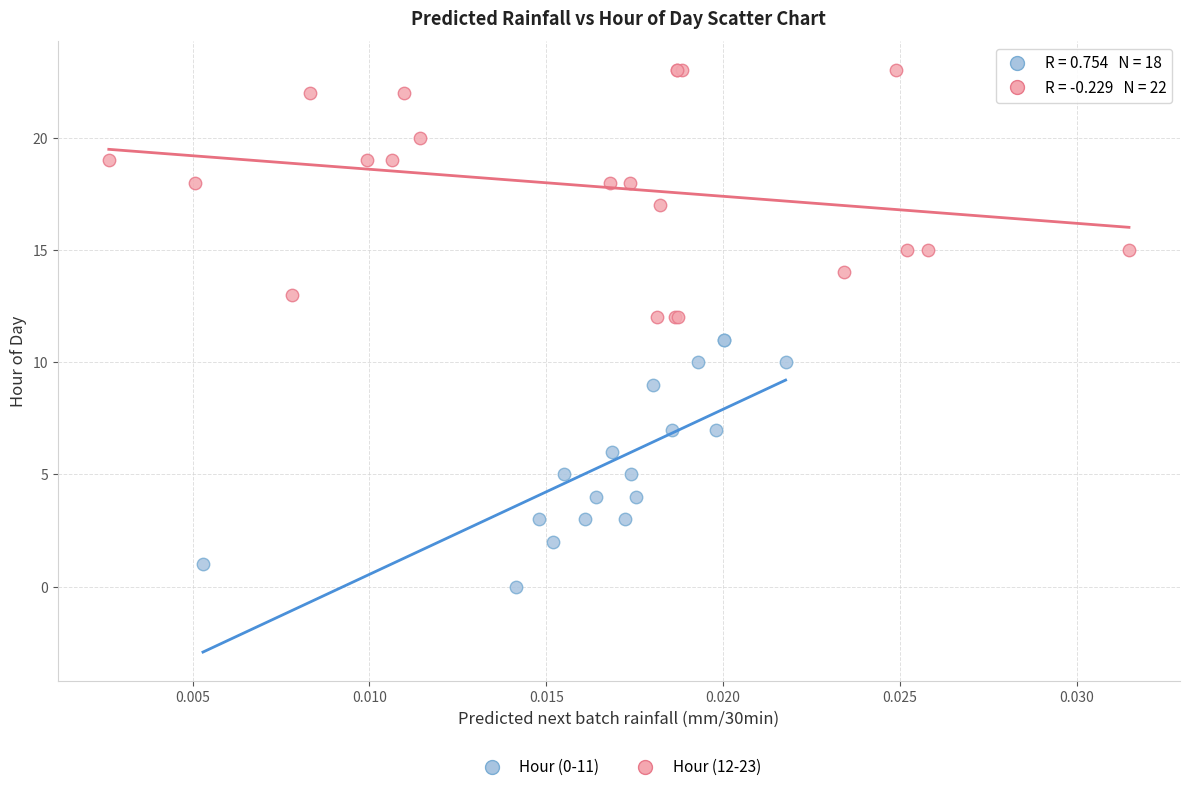

Which series reaches the maximum Y coordinate?

Hour (12-23)